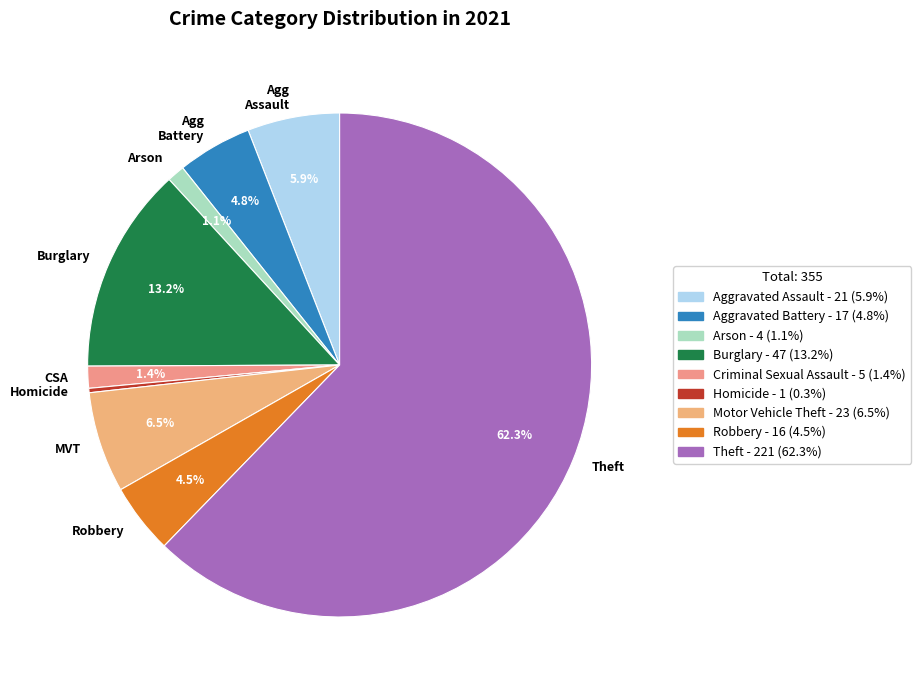

Between Agg Assault and Theft, which is larger?

Theft